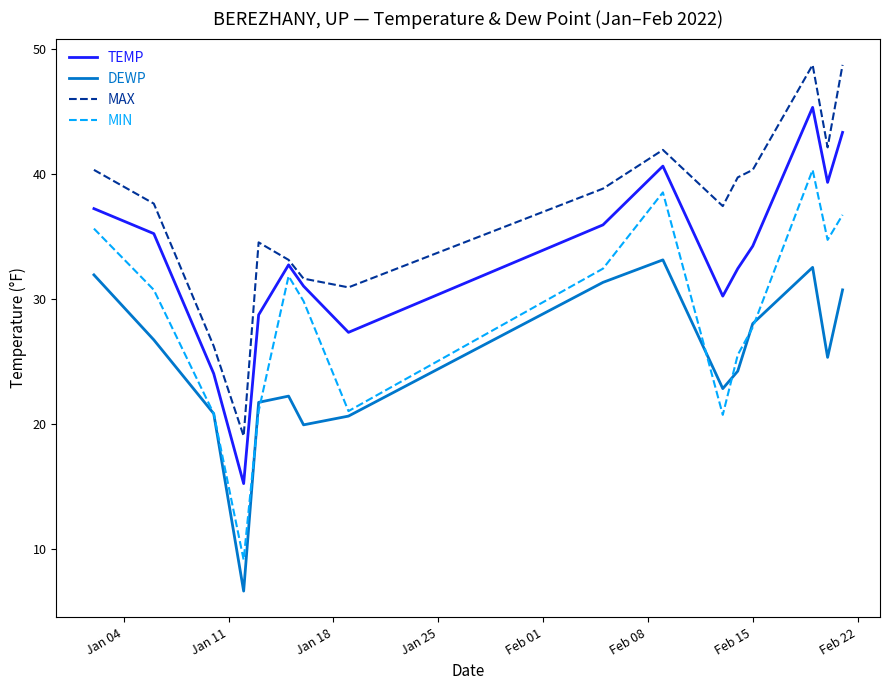

Which series has the largest total across all categories?

MAX